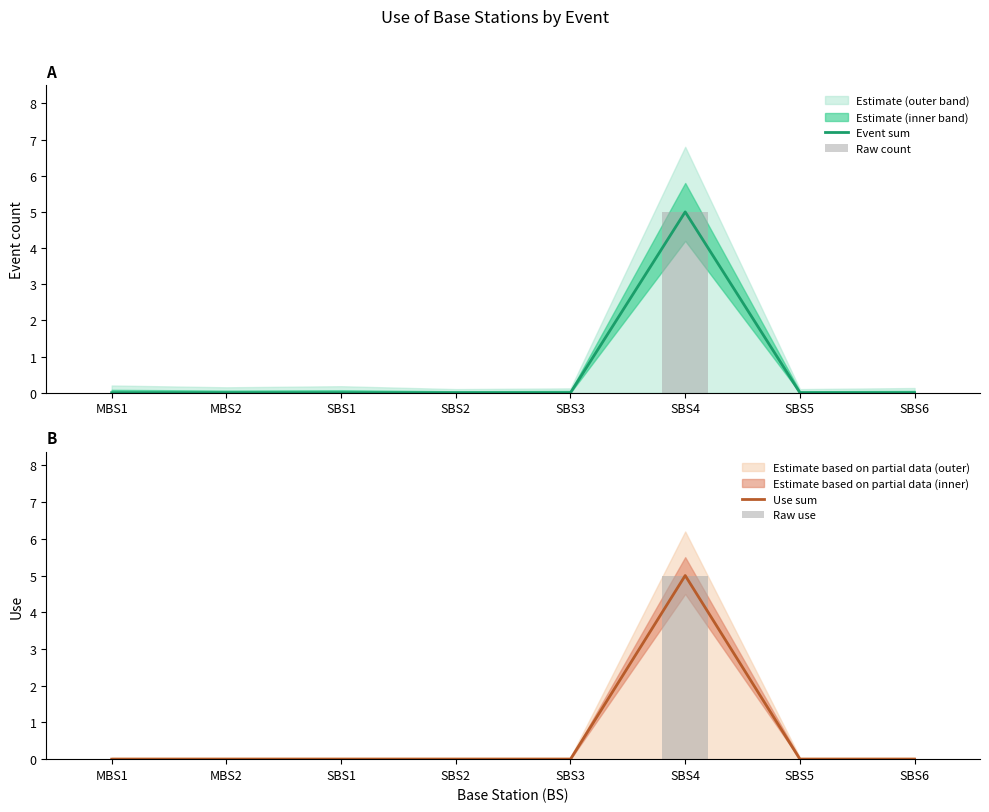

Rank the categories by Use sum value from lowest to highest.

MBS1, MBS2, SBS1, SBS2, SBS3, SBS5, SBS6, SBS4